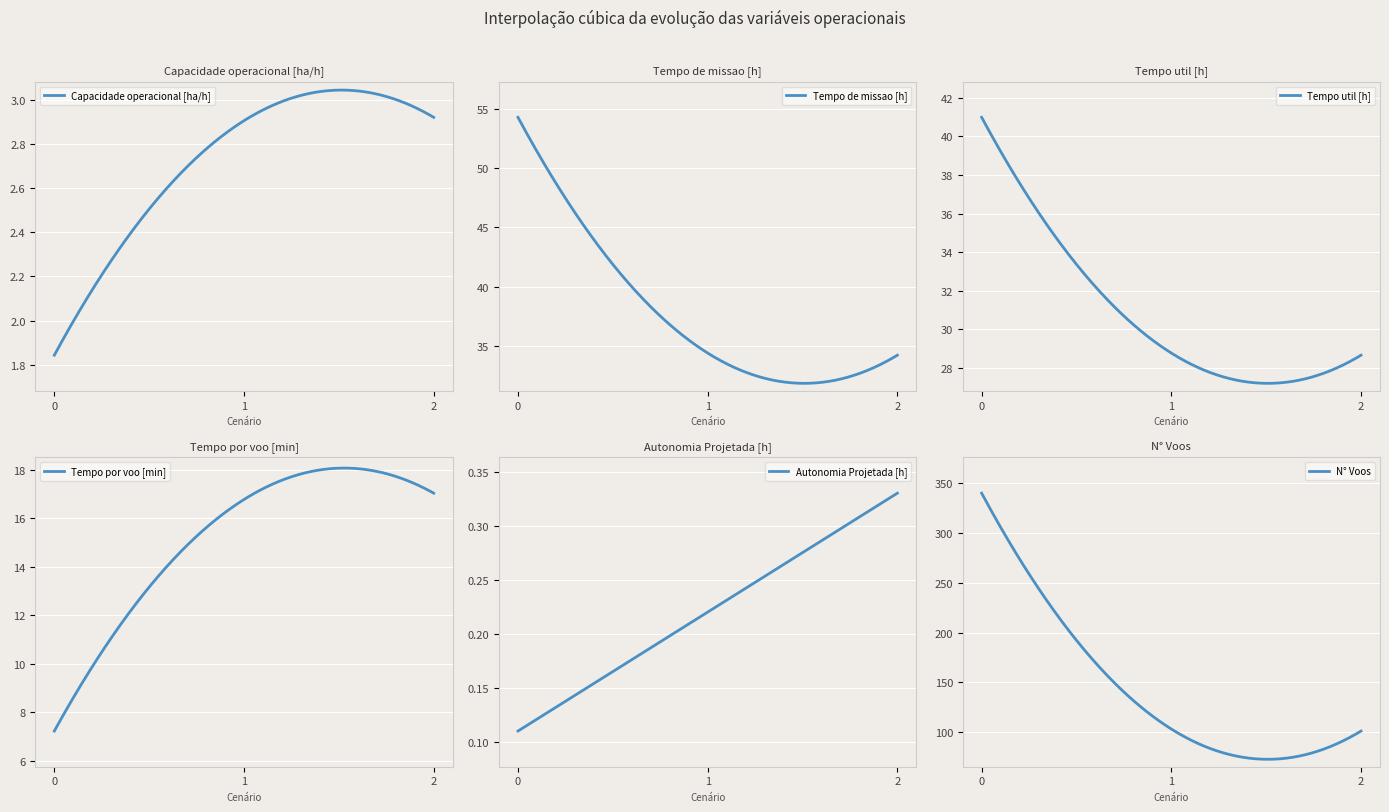

What is the minimum value shown in the chart?

0.1